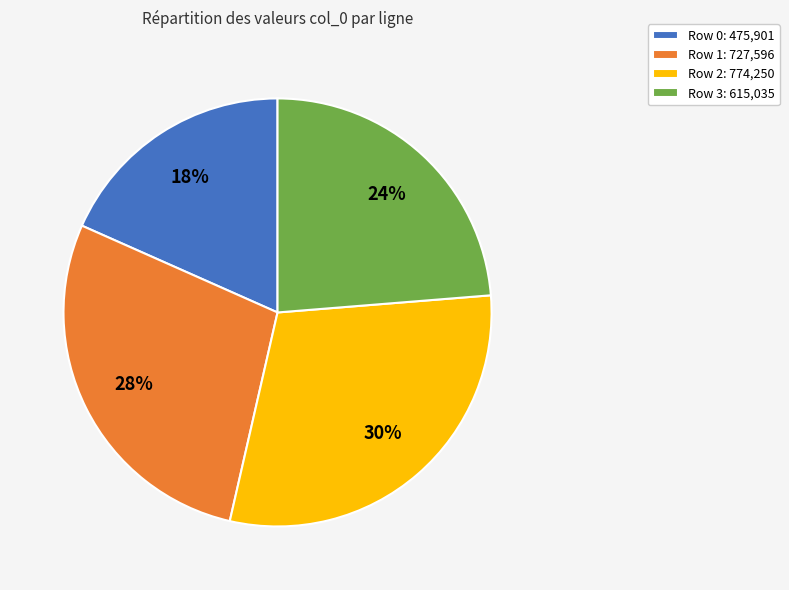

To the nearest percent, what percentage of the pie is Row 1: 727,596?

28%